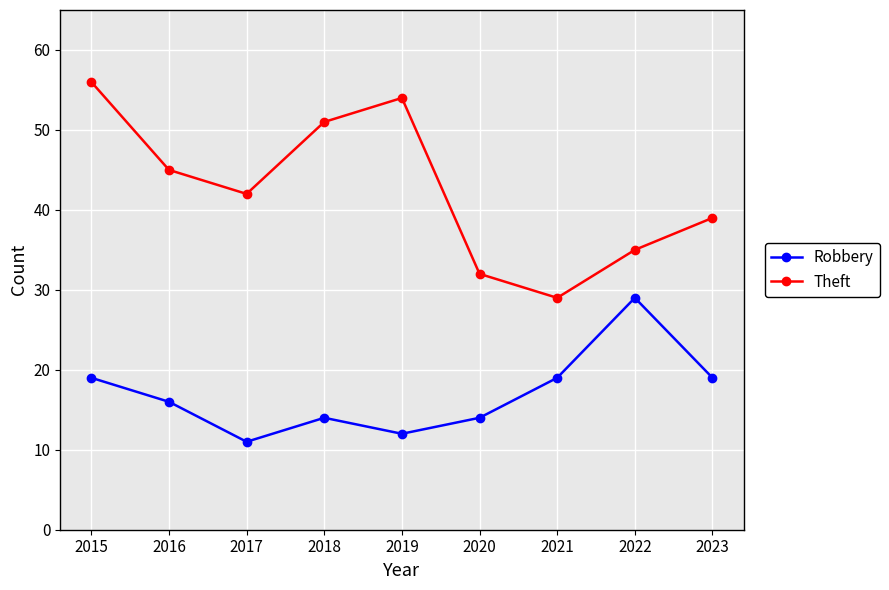

Count the number of data series in this chart.

2